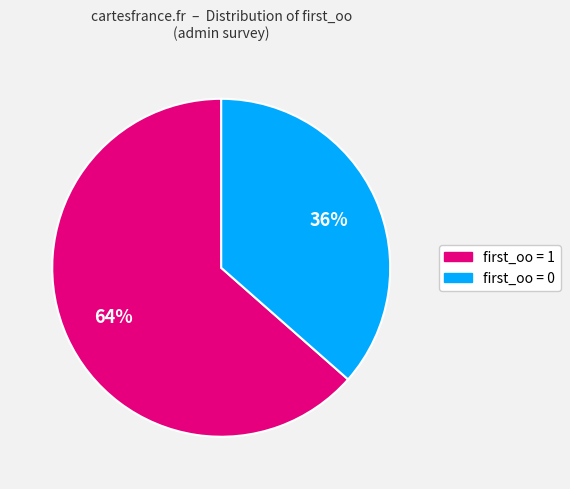

To the nearest percent, what portion does first_oo = 1 represent?

64%